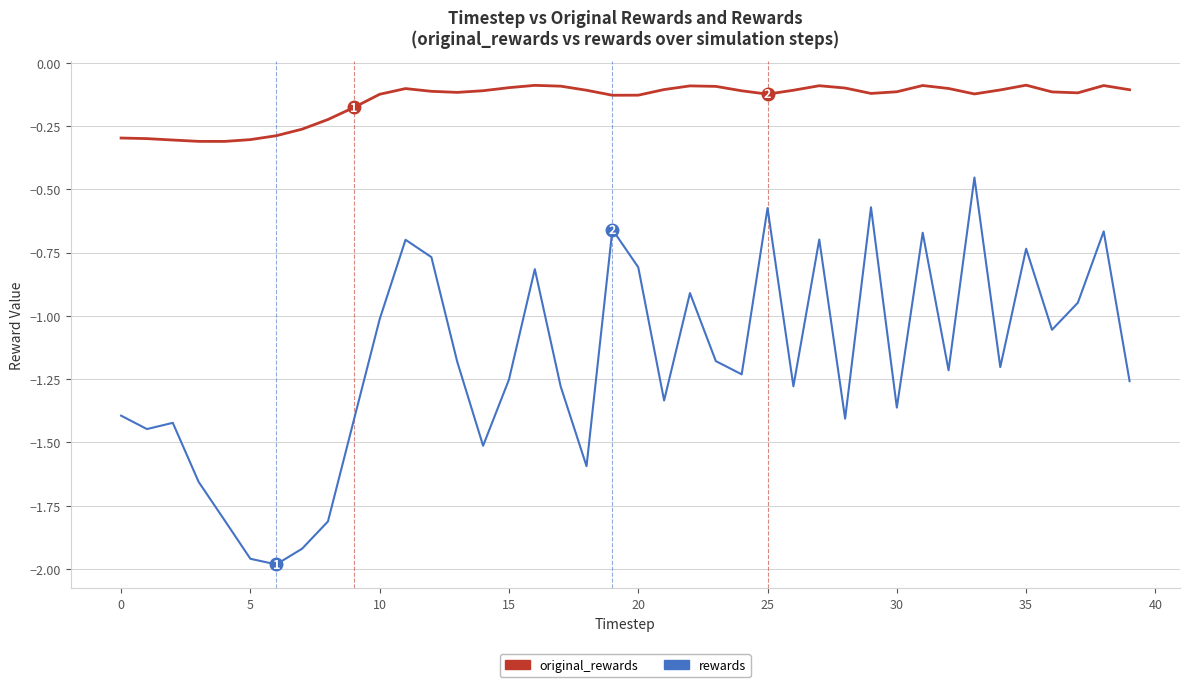

What is the difference between the maximum and minimum values in the rewards series?

1.5